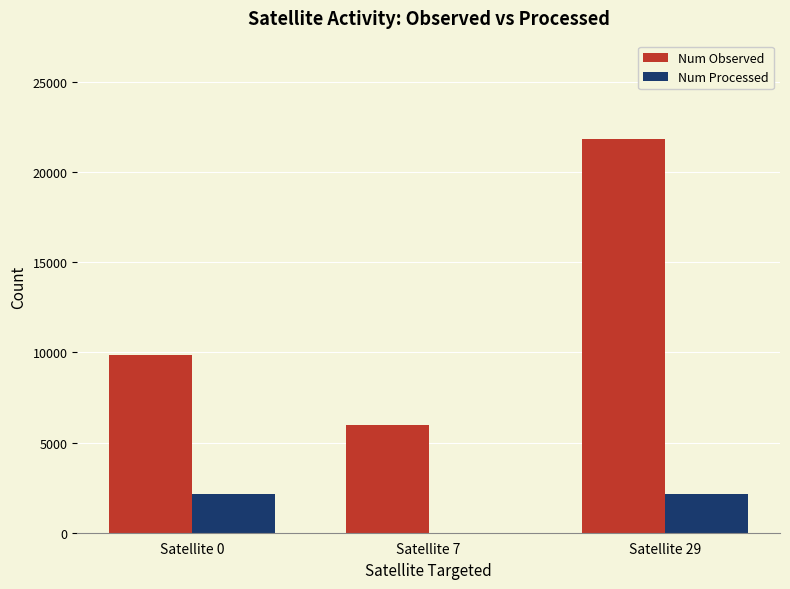

Which category has the highest value across all series?

Satellite 29